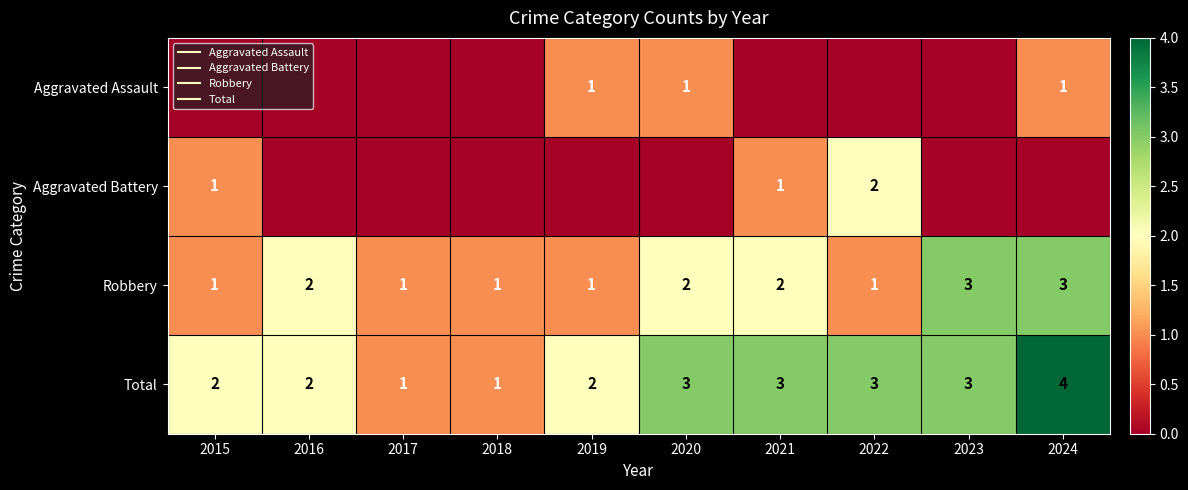

Which series has the largest range (max minus min)?

Total